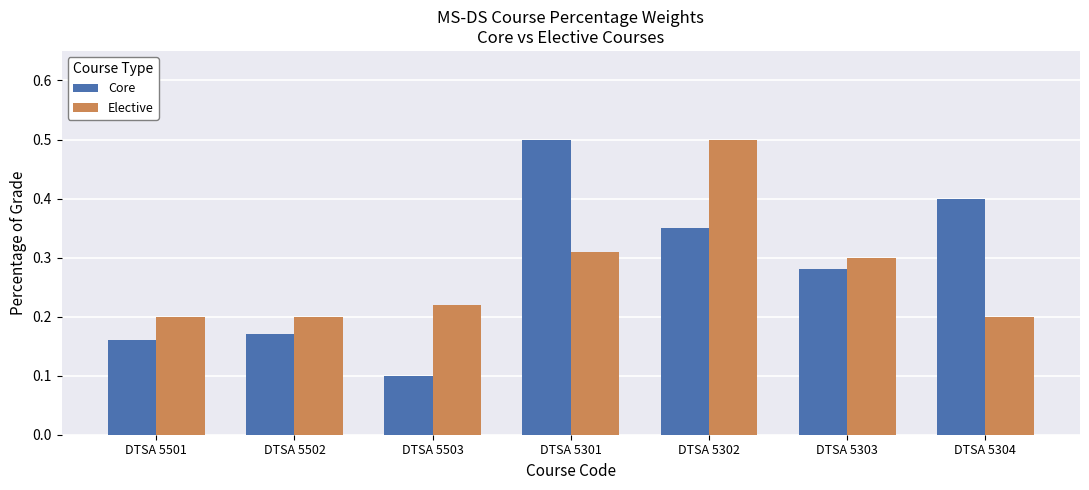

At which category does the chart reach its minimum across all series?

DTSA 5503